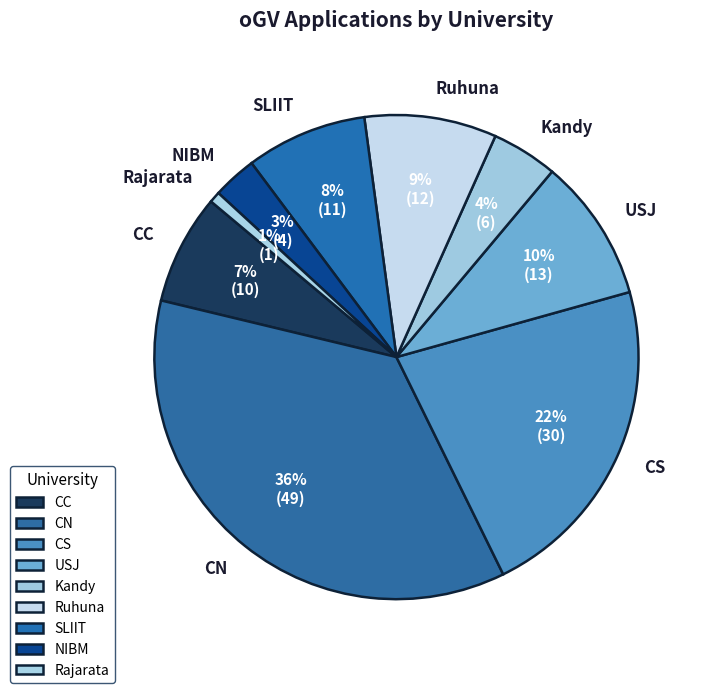

Does Ruhuna account for over 50% of the chart?

No